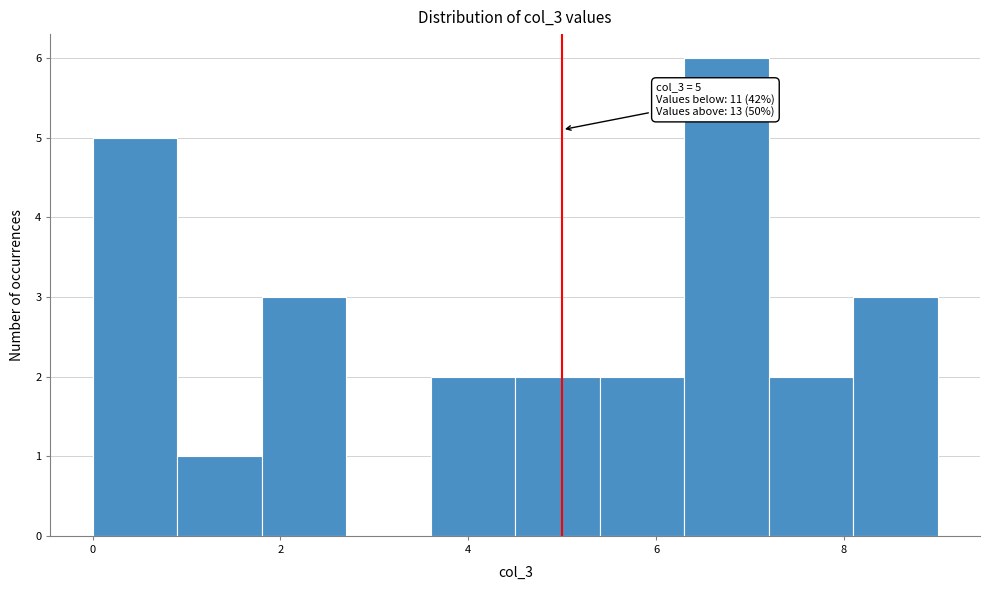

Which range on the x-axis has the tallest bar?

6.3 to 7.2